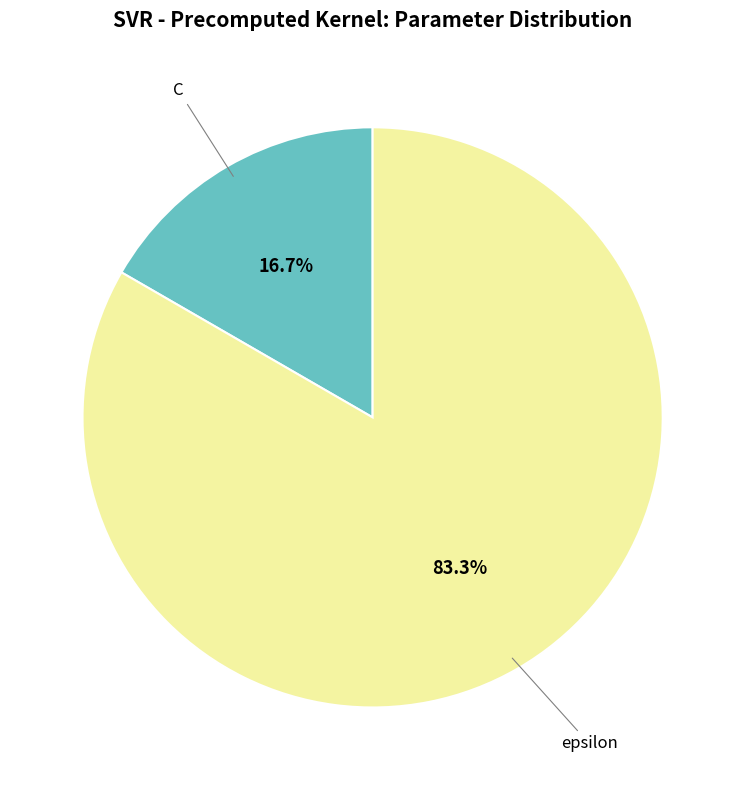

The epsilon slice represents 83% of the pie. True or false?

True